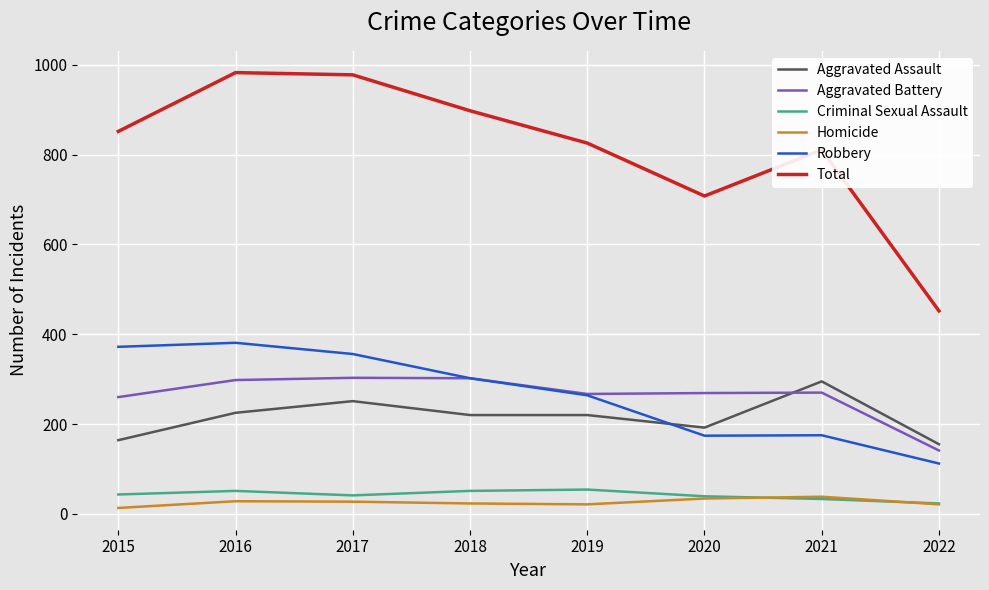

The Total series shows 826 at 2019. True or false?

True